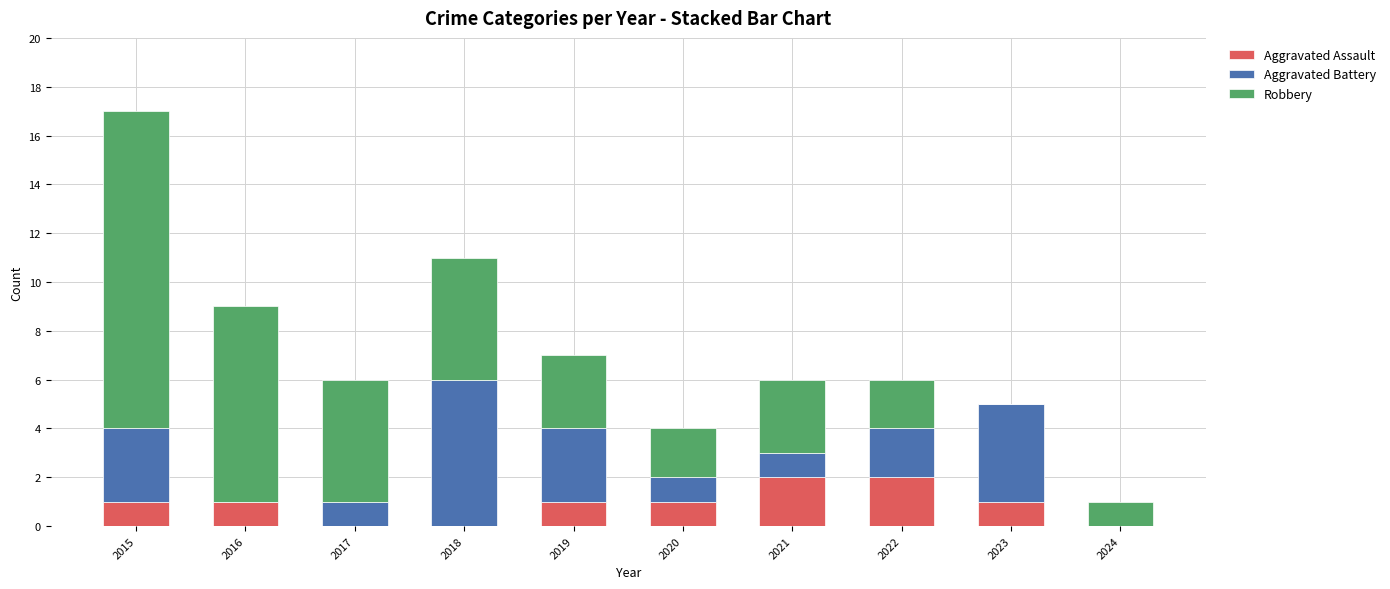

What is the total value across all series at 2019?

7